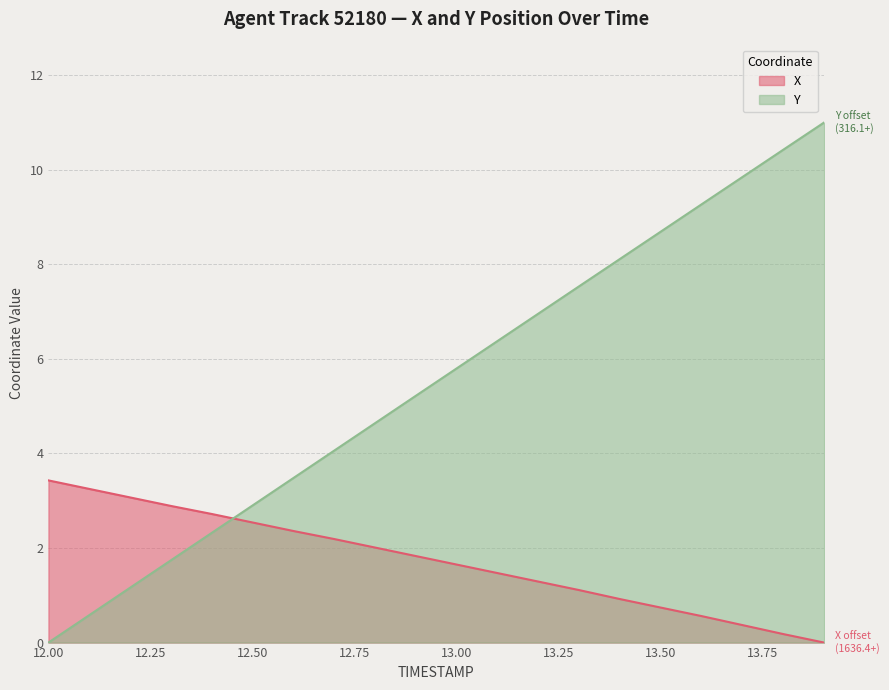

The X series shows 0.9 at 13.4. True or false?

True